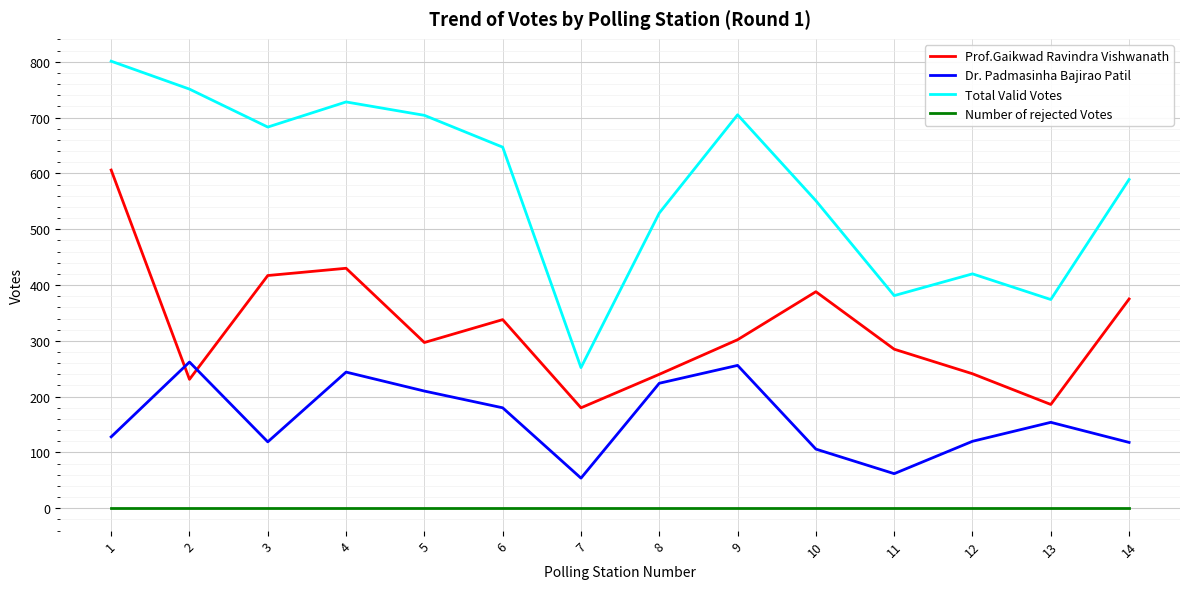

True or false: Dr. Padmasinha Bajirao Patil and Number of rejected Votes intersect in this chart.

False